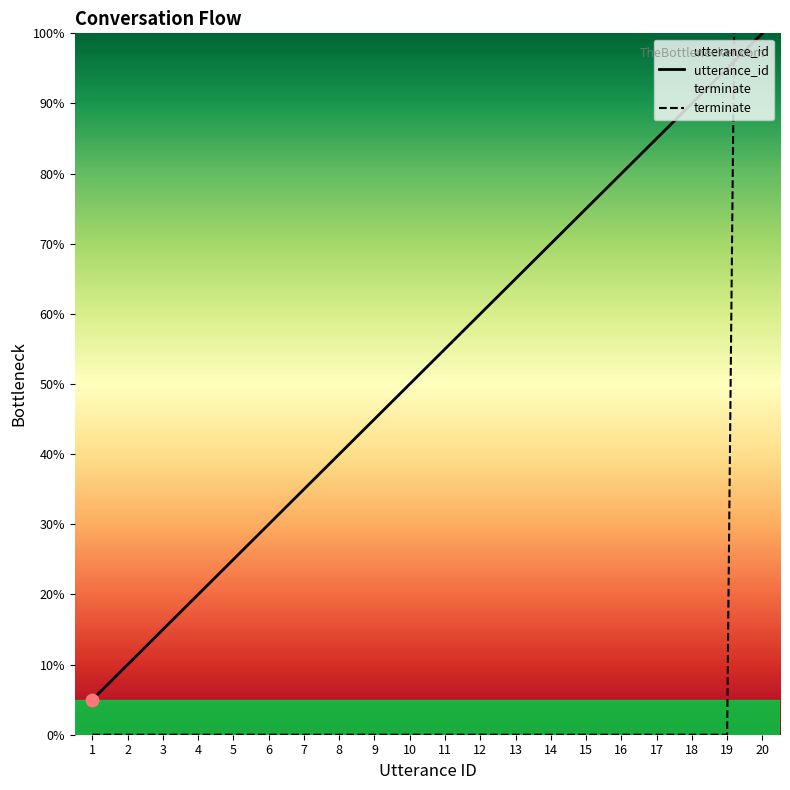

At how many categories does at least one series exceed 481?

1